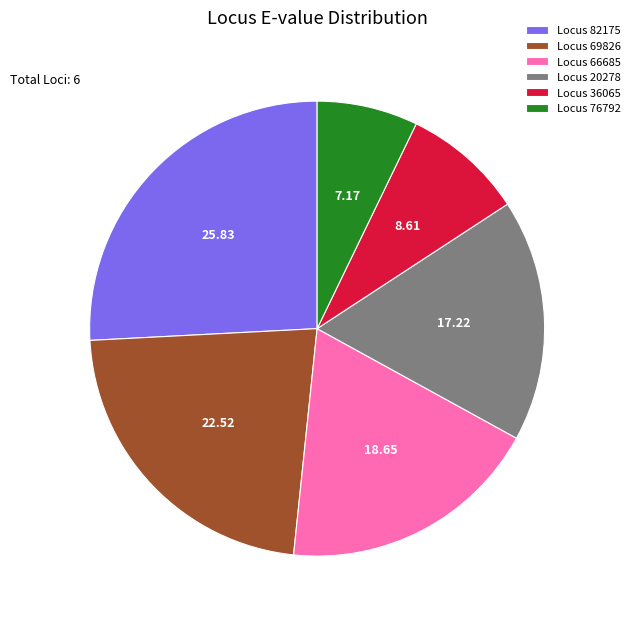

Rank the categories by value from lowest to highest.

Locus 76792, Locus 36065, Locus 20278, Locus 66685, Locus 69826, Locus 82175